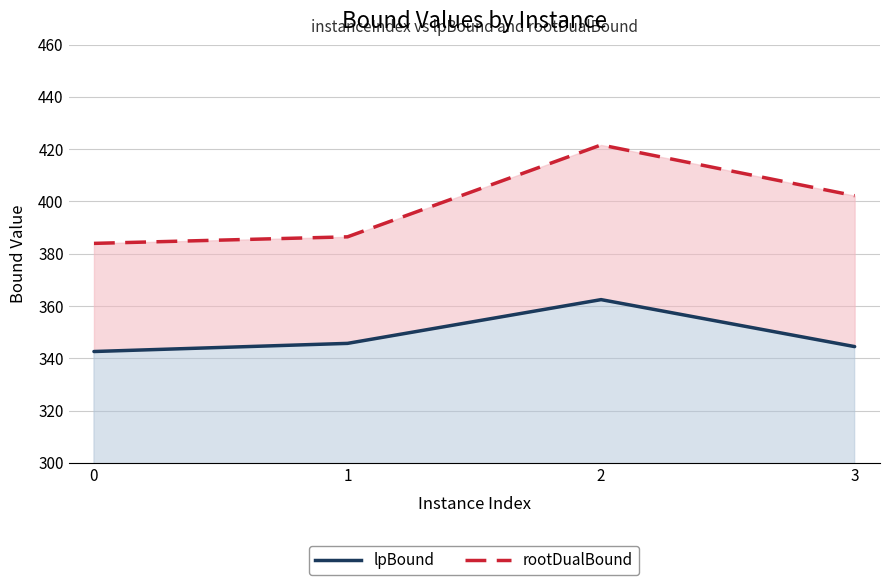

What are all the series names shown in the legend?

lpBound, rootDualBound